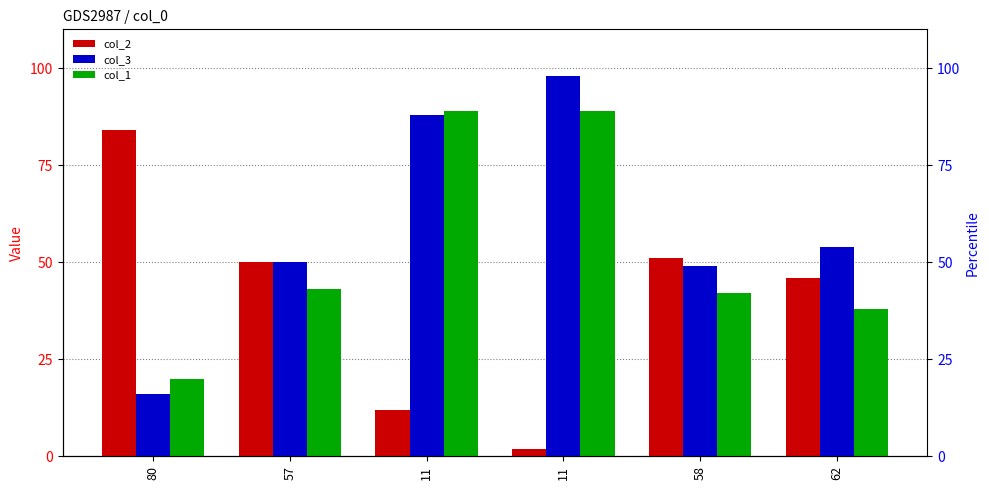

How many bars are there in total?

18